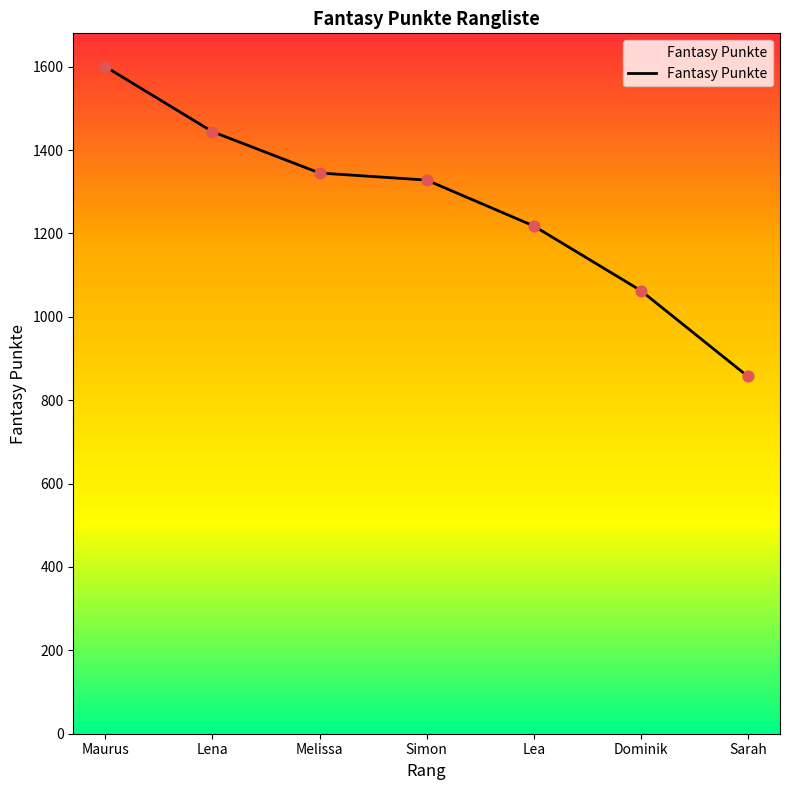

Which has a higher value, Sarah or Lea?

Lea